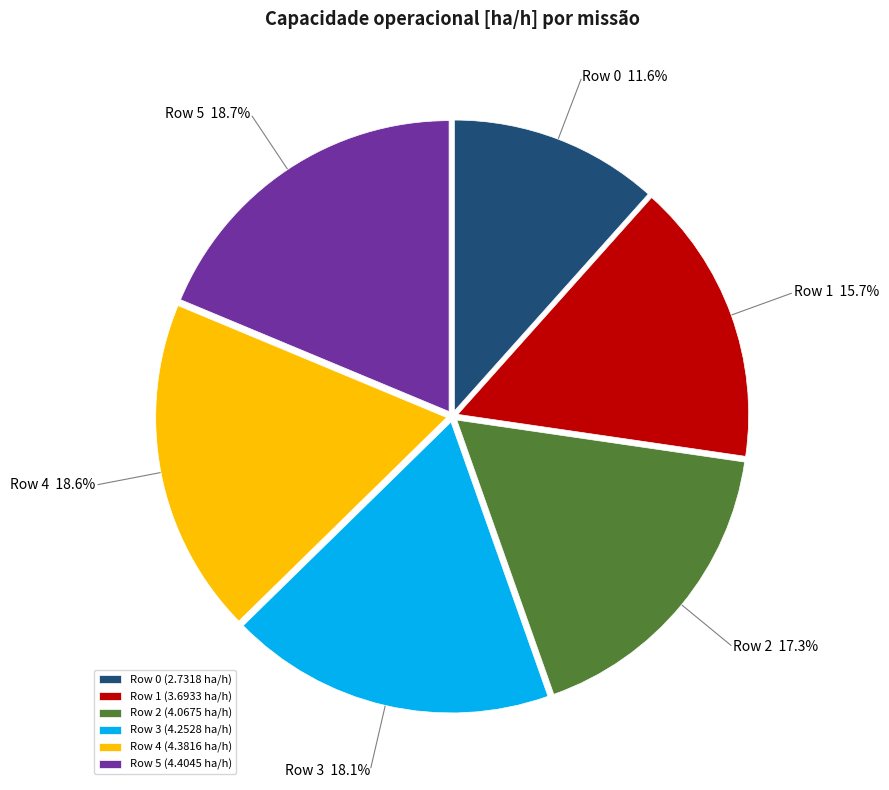

Count the number of slices in the pie.

6